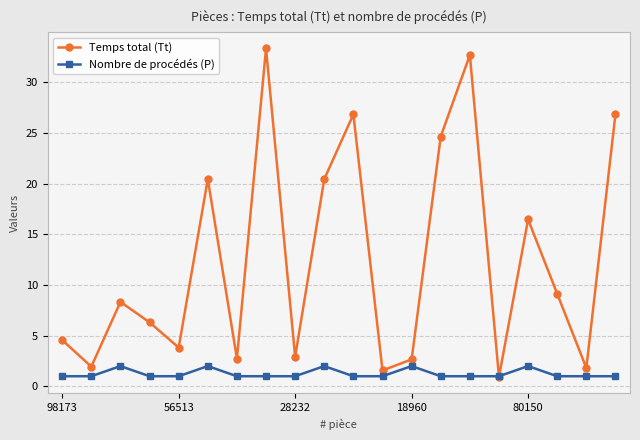

Does the chart have visible grid lines?

Yes